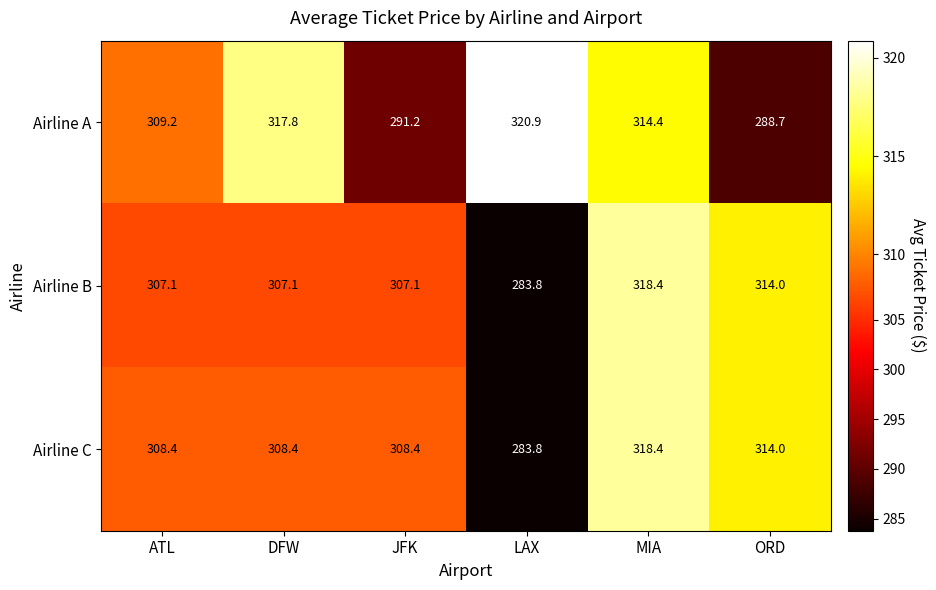

What is the maximum value for Airline C?

318.4